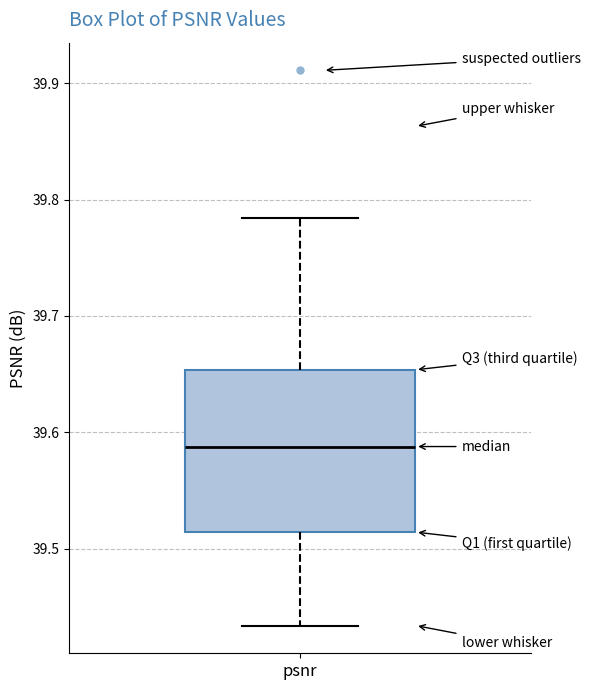

Transcribe this box plot: give where the median line is, the range the box spans, and where the two whiskers end, as read against the y-axis. The values are not printed on the chart, so give them approximately, as read against the axis.

median 39.59, box 39.51 to 39.65, whiskers 39.43 to 39.78